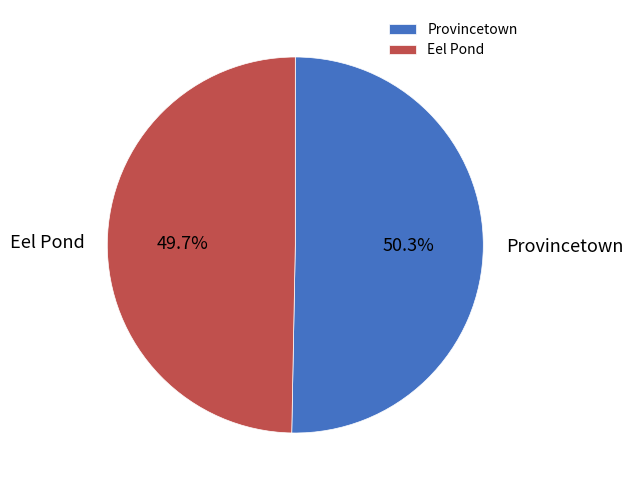

Which slice is the largest?

Provincetown